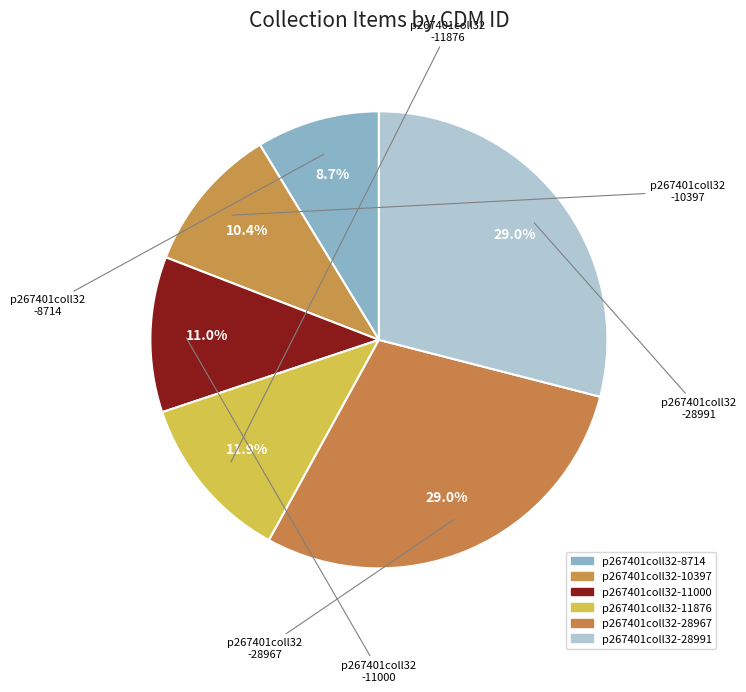

Count the number of slices in the pie.

6